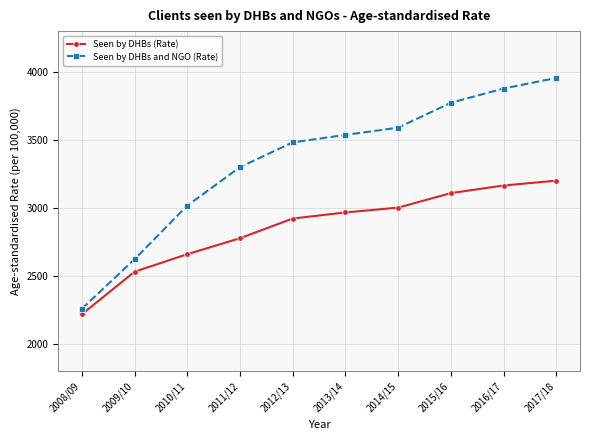

What is the sum of all Seen by DHBs and NGO (Rate) values?

33422.6